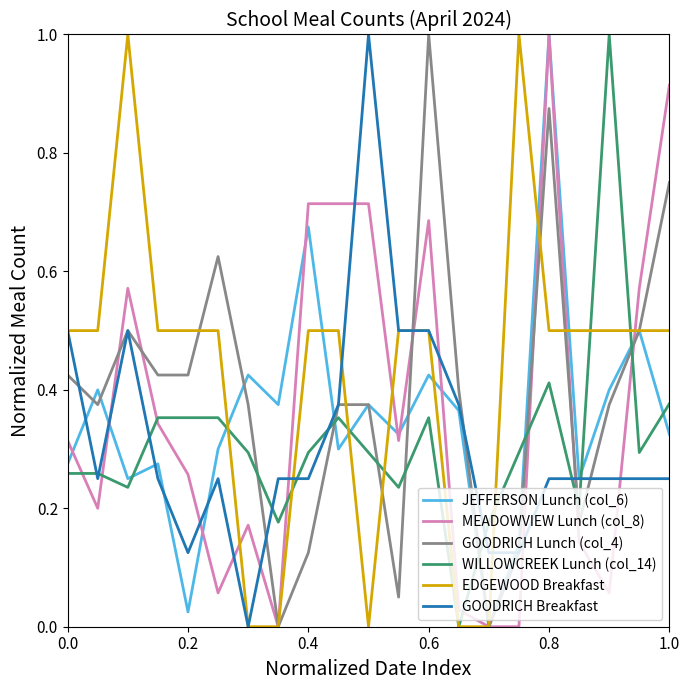

What is the greatest value displayed?

1.0